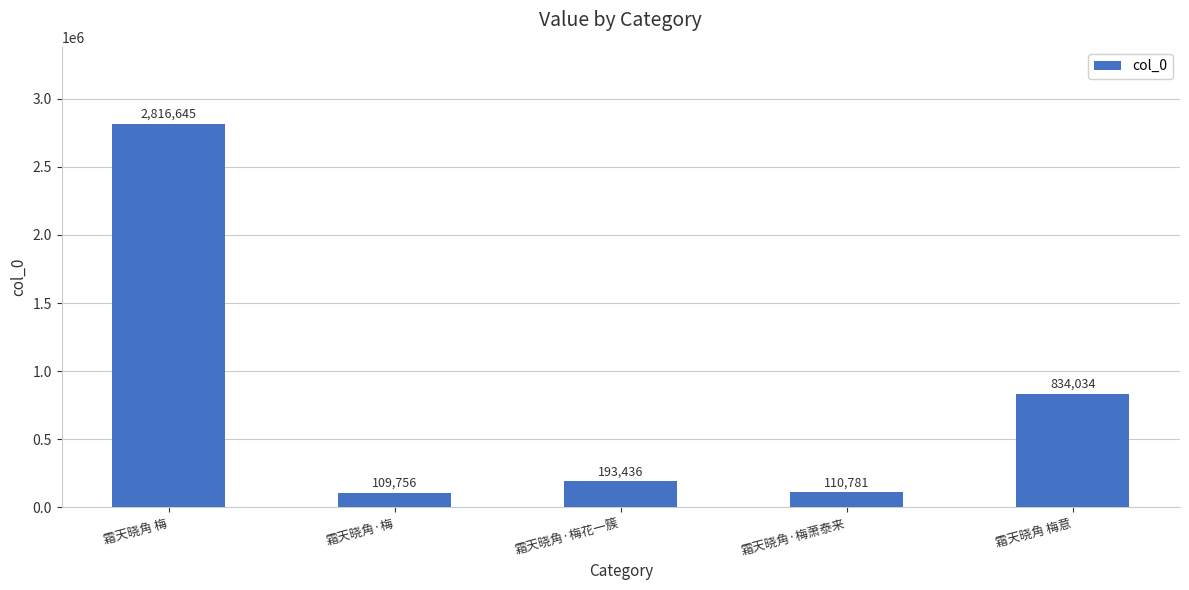

What is the maximum value shown in the chart?

2816645